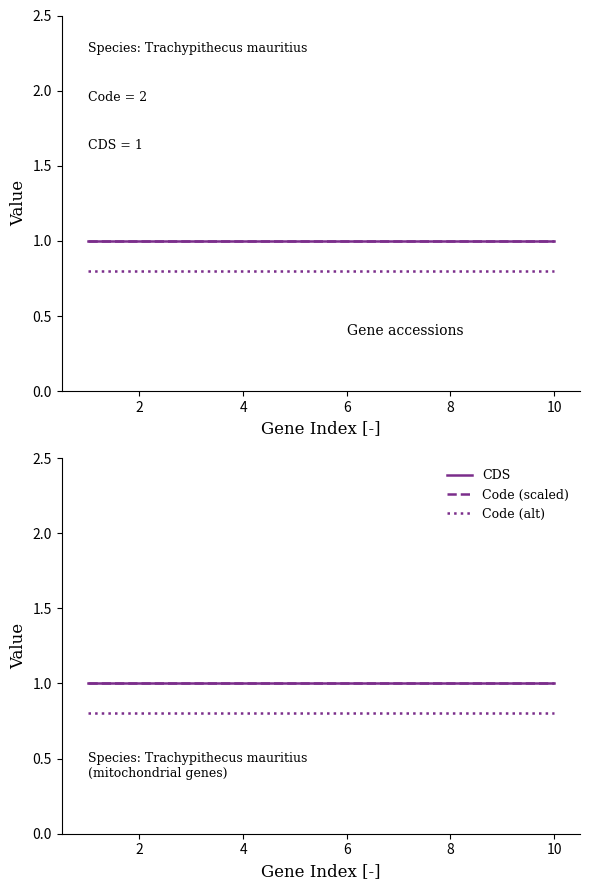

True or false: CDS has a value of 1.0 at 8.

True